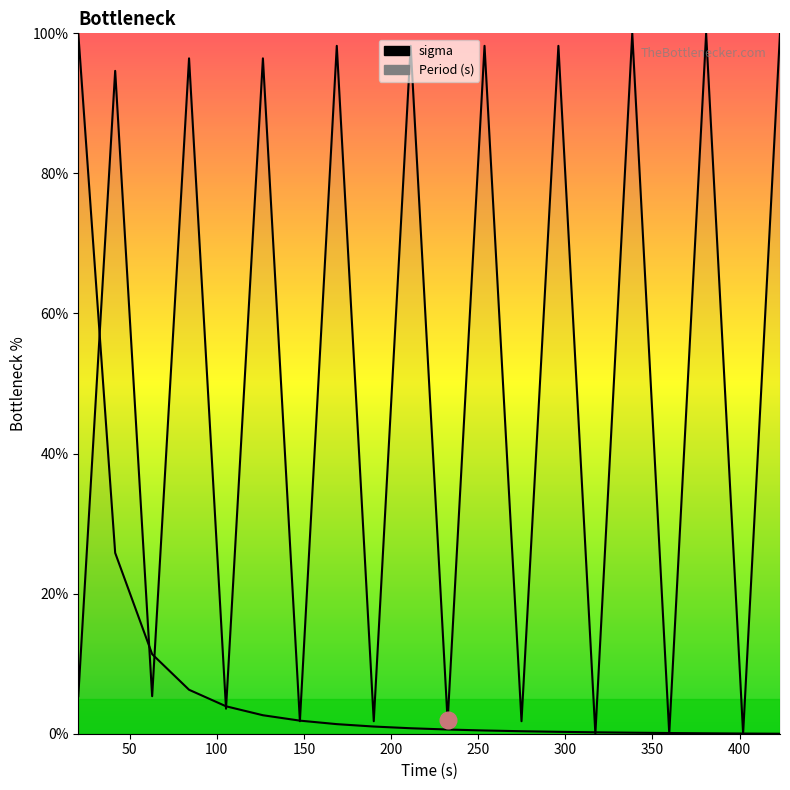

Rank the series by their average value, from lowest to highest.

sigma, Period (s)